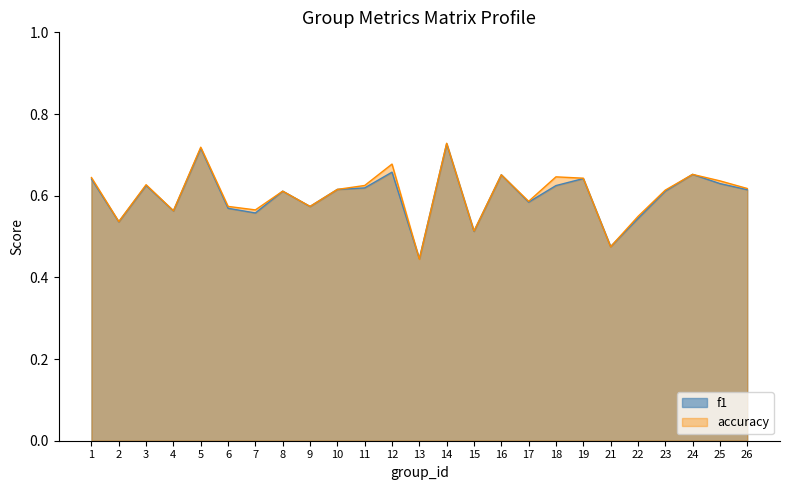

What is the difference between the maximum and minimum values in the accuracy series?

0.3